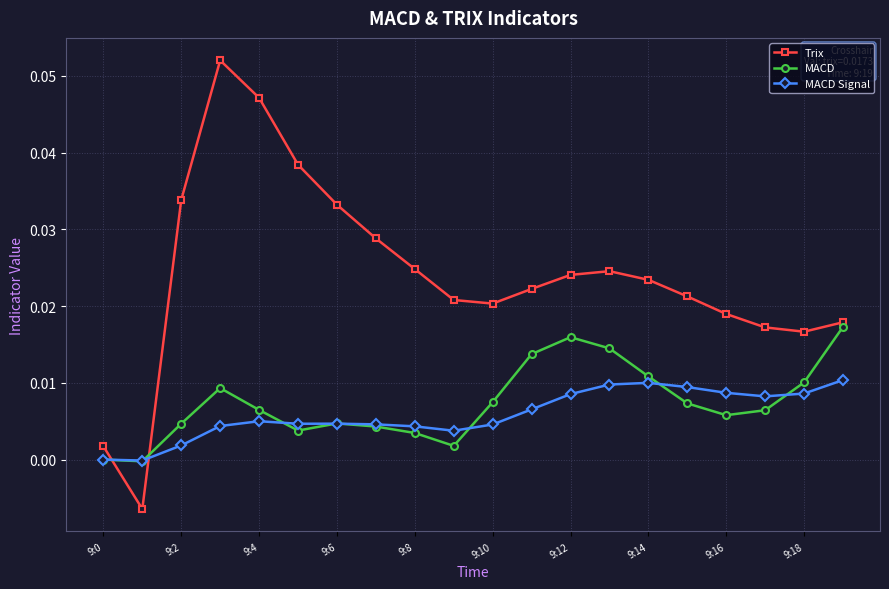

How many data points in Trix are less than 0?

1